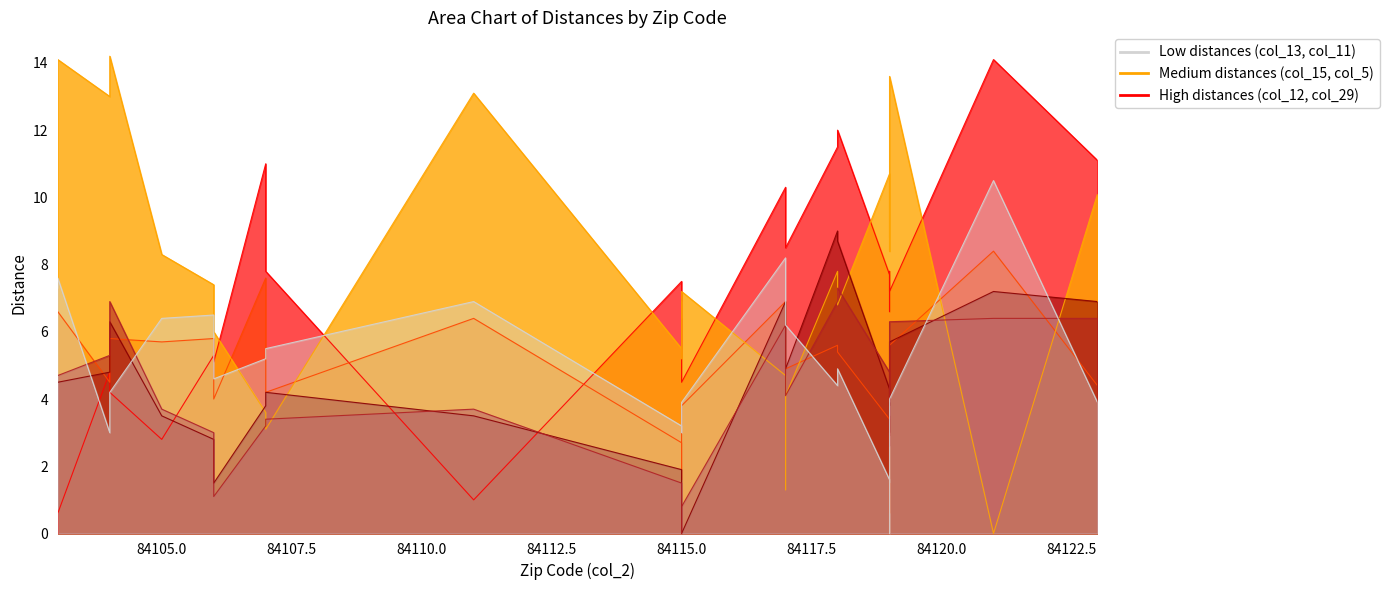

What is the label of the 2nd point from the left?

84104